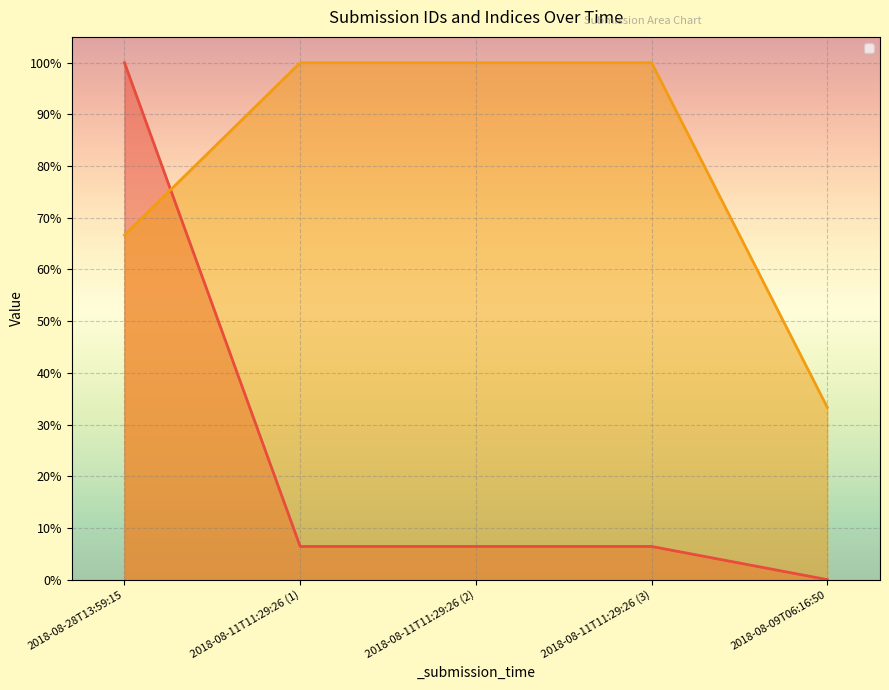

Reading right to left, transcribe all the data shown in this chart.

_id: 2018-08-09T06:16:50=0.0	2018-08-11T11:29:26 (3)=6.4	2018-08-11T11:29:26 (2)=6.4	2018-08-11T11:29:26 (1)=6.4	2018-08-28T13:59:15=100.0
_index: 2018-08-09T06:16:50=33.3	2018-08-11T11:29:26 (3)=100.0	2018-08-11T11:29:26 (2)=100.0	2018-08-11T11:29:26 (1)=100.0	2018-08-28T13:59:15=66.7